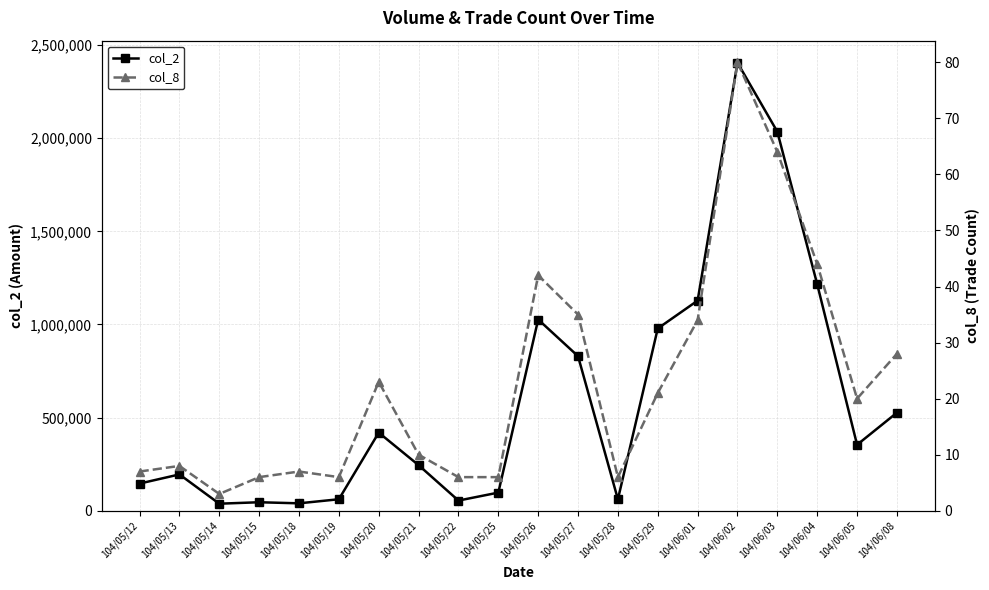

True or false: col_8 and col_2 cross at least once.

False